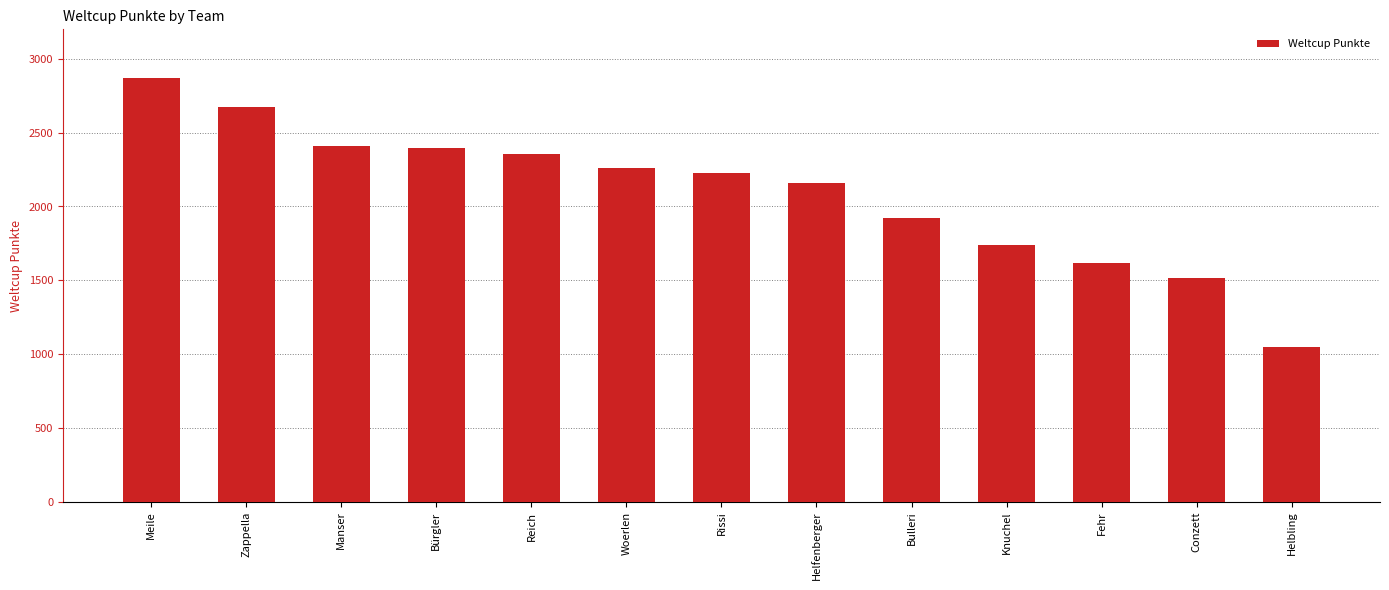

Count the number of categories in the chart.

13